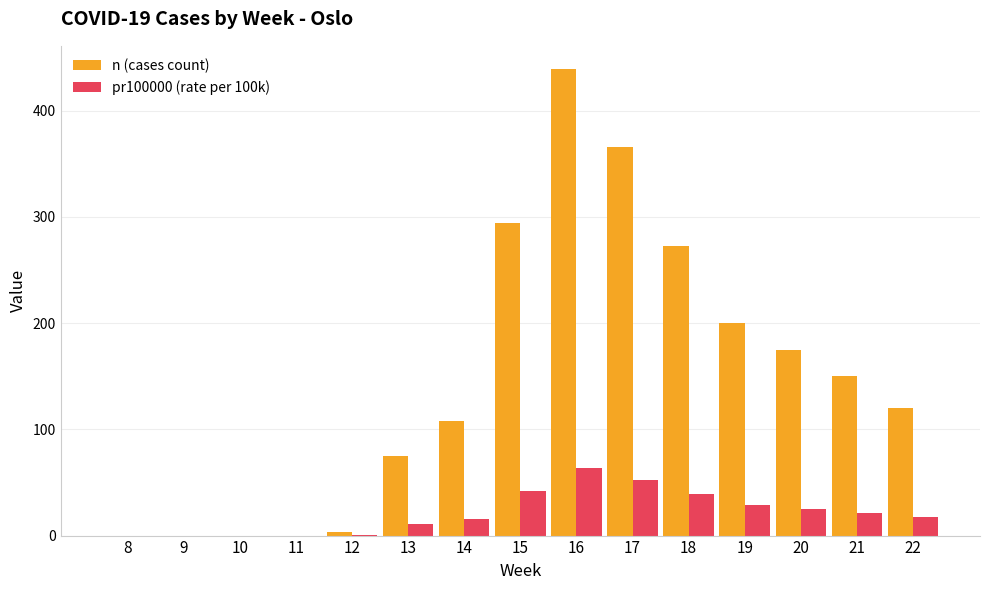

The n (cases count) series shows 59.7 at 18. True or false?

False